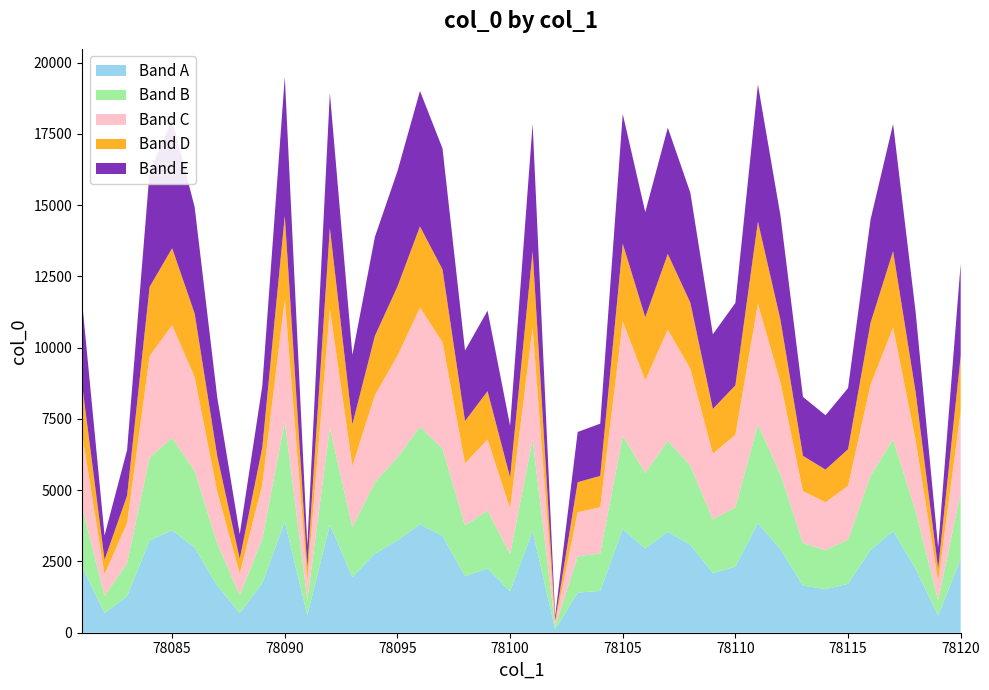

Reading right to left, transcribe all the data shown in this chart.

12947	2989	11250	17844	14498	8581	7629	8272	14633	19230	11570	10468	15436	17716	14755	18199	7334	7042	584	17850	7264	11298	9901	16989	19004	16188	13886	9746	18935	3056	19506	8649	3457	8268	14928	17984	16174	6411	3411	11630